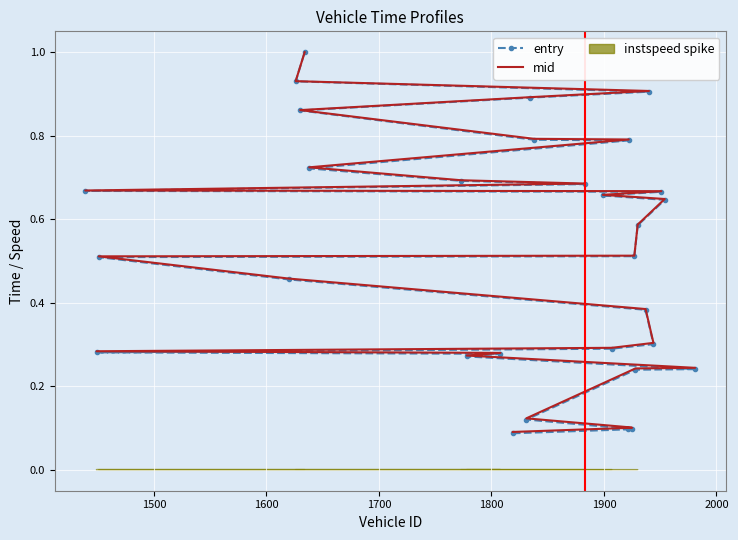

True or false: mid and entry intersect in this chart.

False